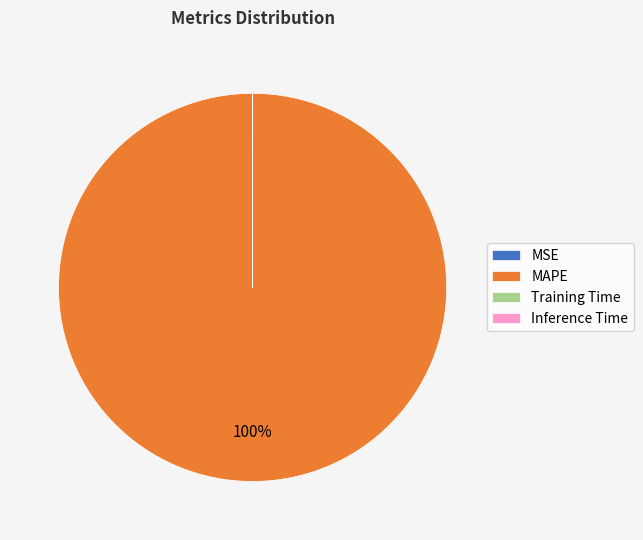

To the nearest percent, what percentage of the pie is MAPE?

100%